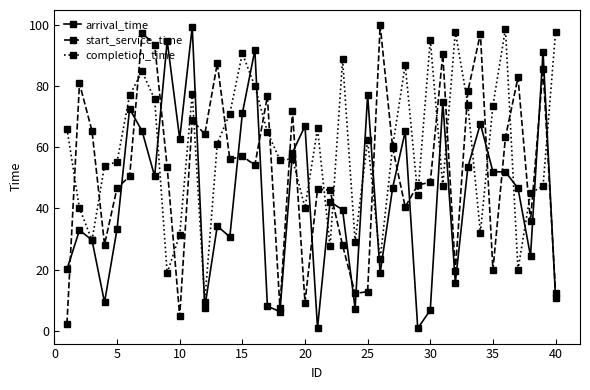

What are all the series names shown in the legend?

arrival_time, start_service_time, completion_time